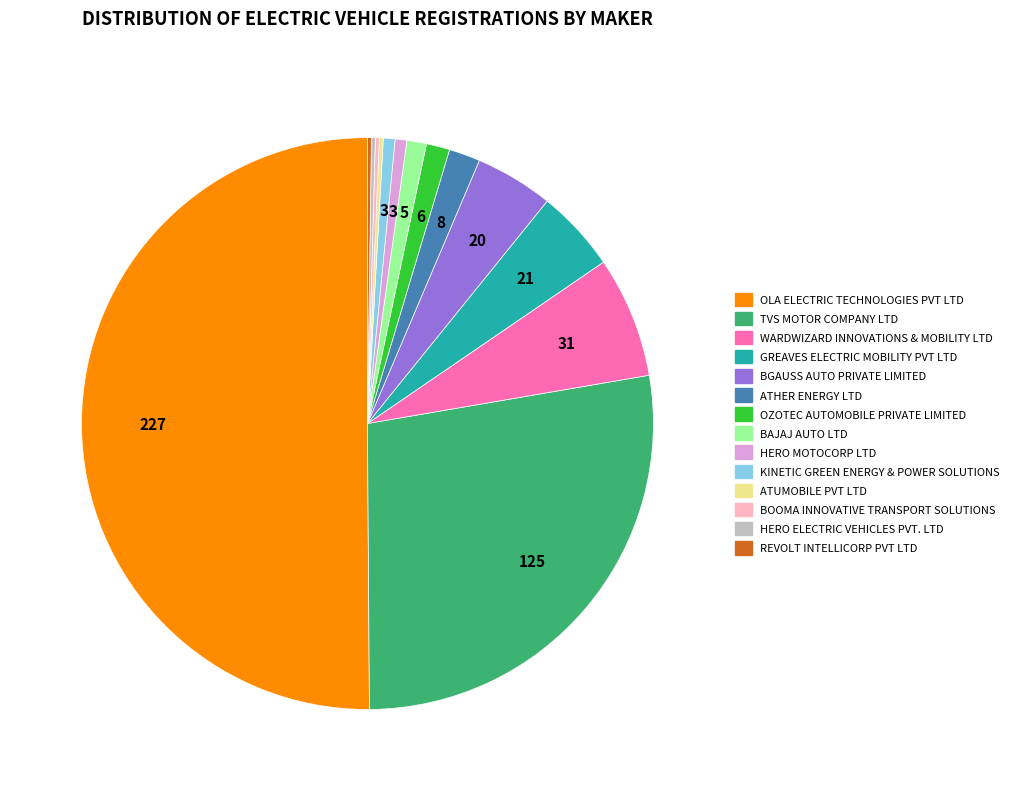

Do OLA ELECTRIC TECHNOLOGIES PVT LTD and ATHER ENERGY LTD together represent more than half of the pie?

Yes